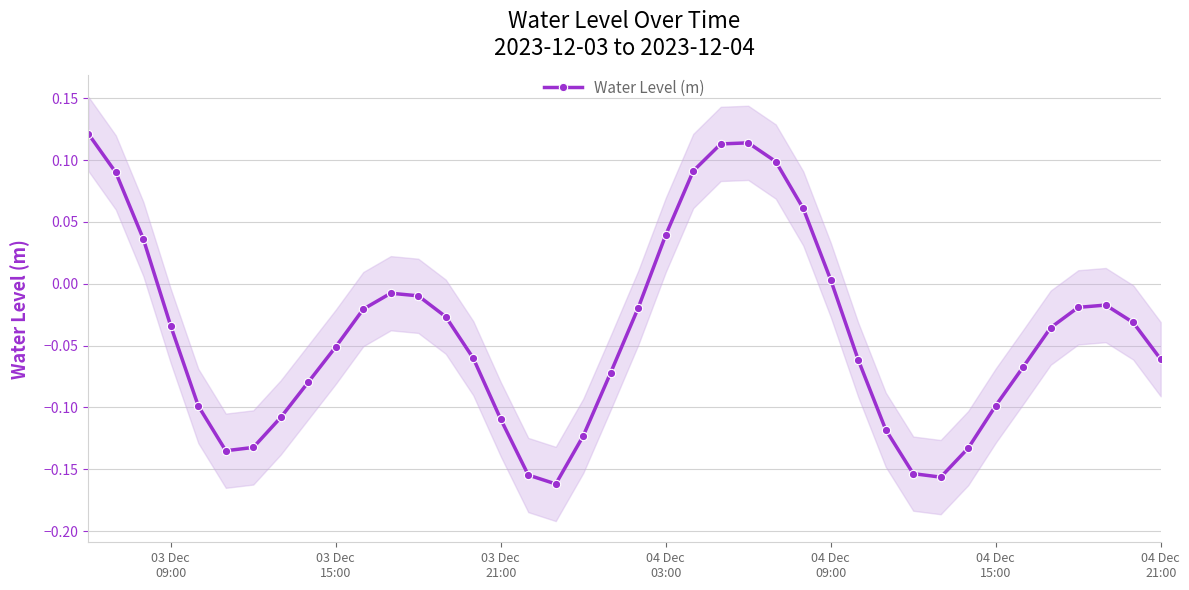

Does the chart display data point markers on the line(s)?

Yes